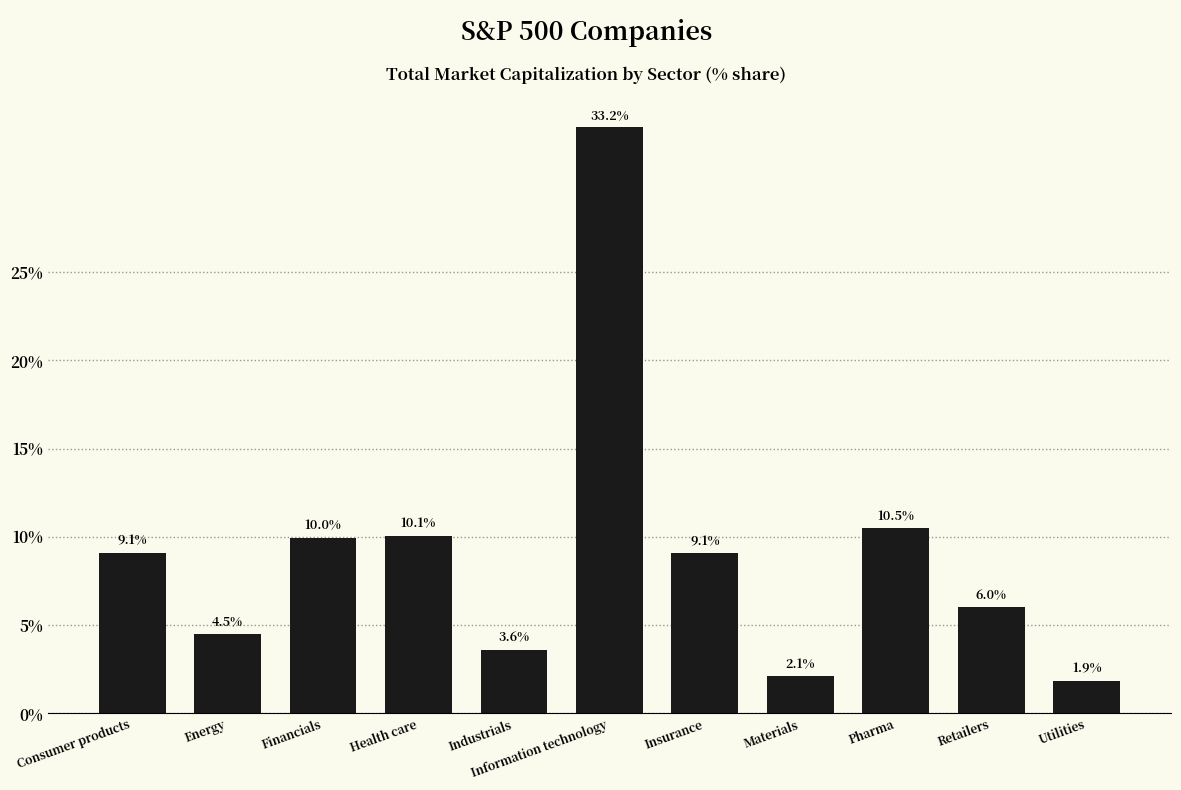

What is the label of the 6th bar from the right?

Information technology